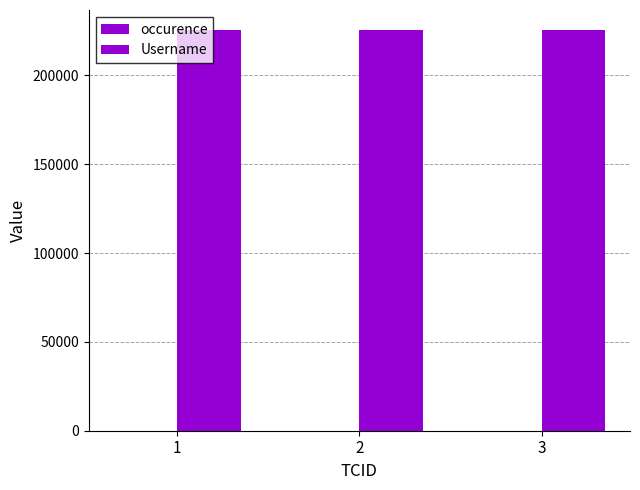

Count the number of data series in this chart.

2